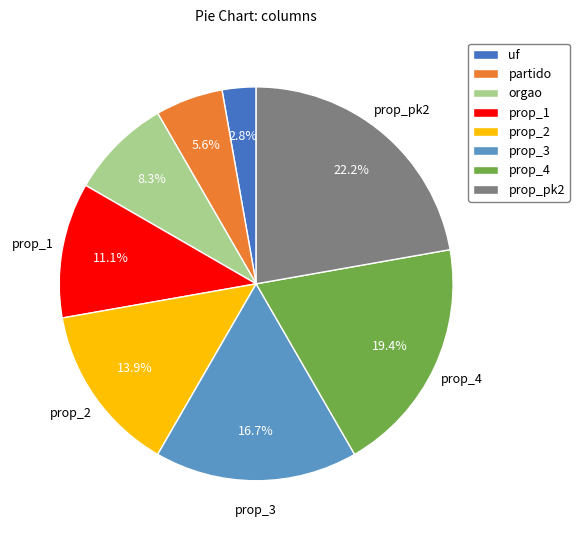

To the nearest percent, what is the difference between the prop_4 and prop_1 slice percentages?

8%